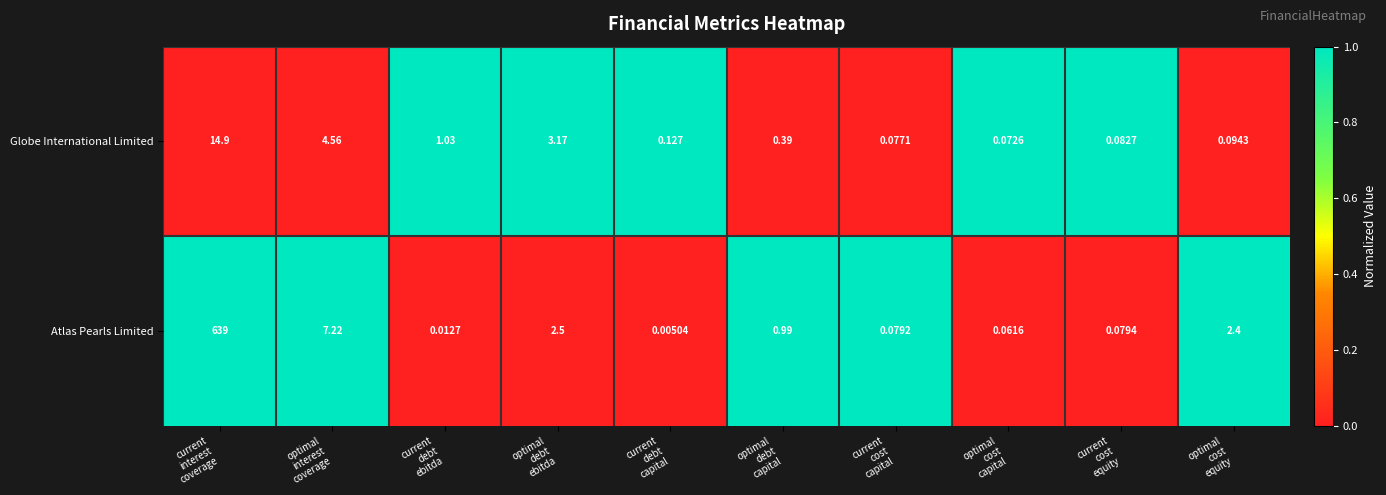

Rank the series by their average value, from highest to lowest.

Atlas Pearls Limited, Globe International Limited